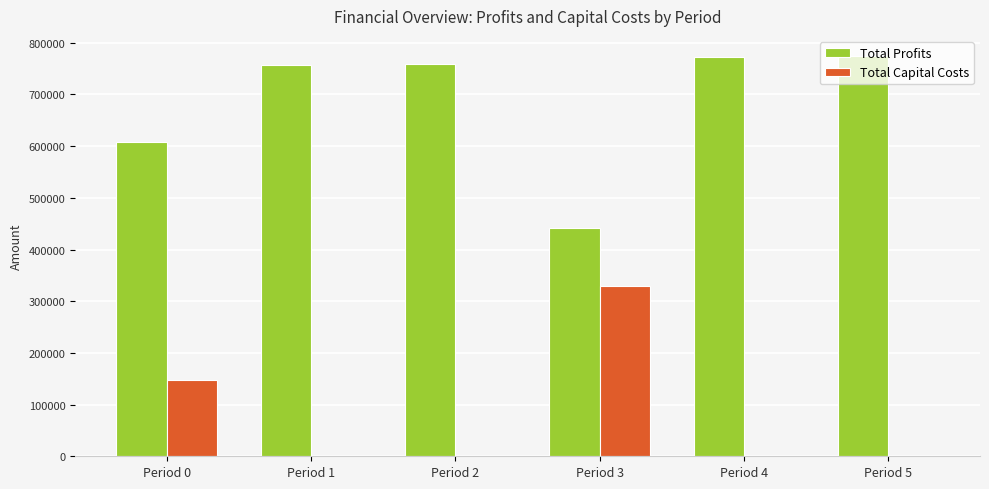

Where is Total Capital Costs nearest to the value 164288?

Period 0